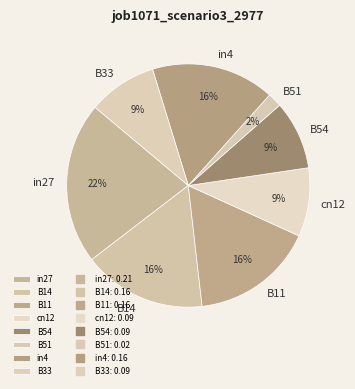

To the nearest percent, what is the difference between the largest and smallest slice percentages?

20%